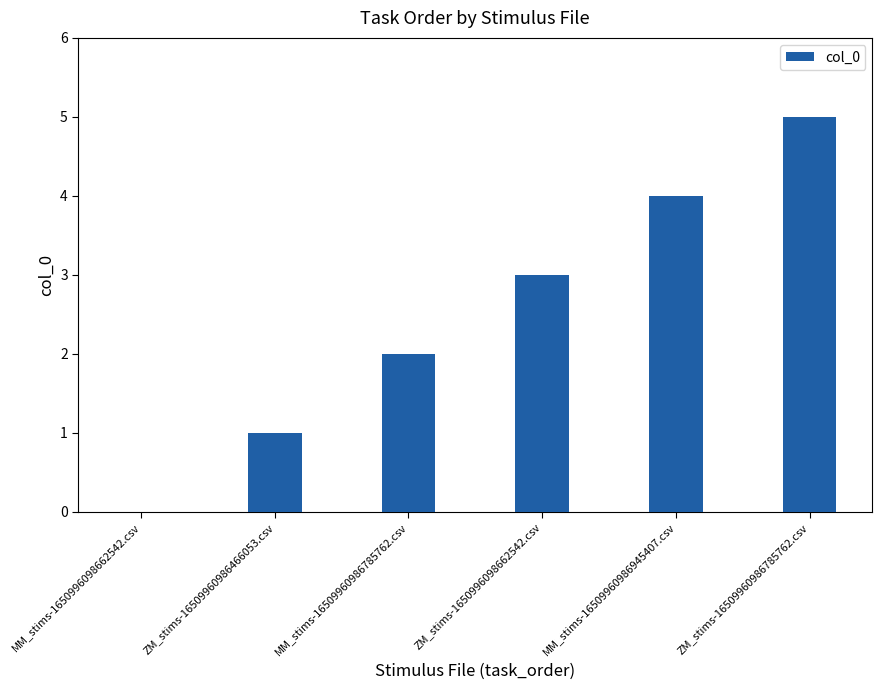

Are the bars grouped side by side (vs. stacked)?

No